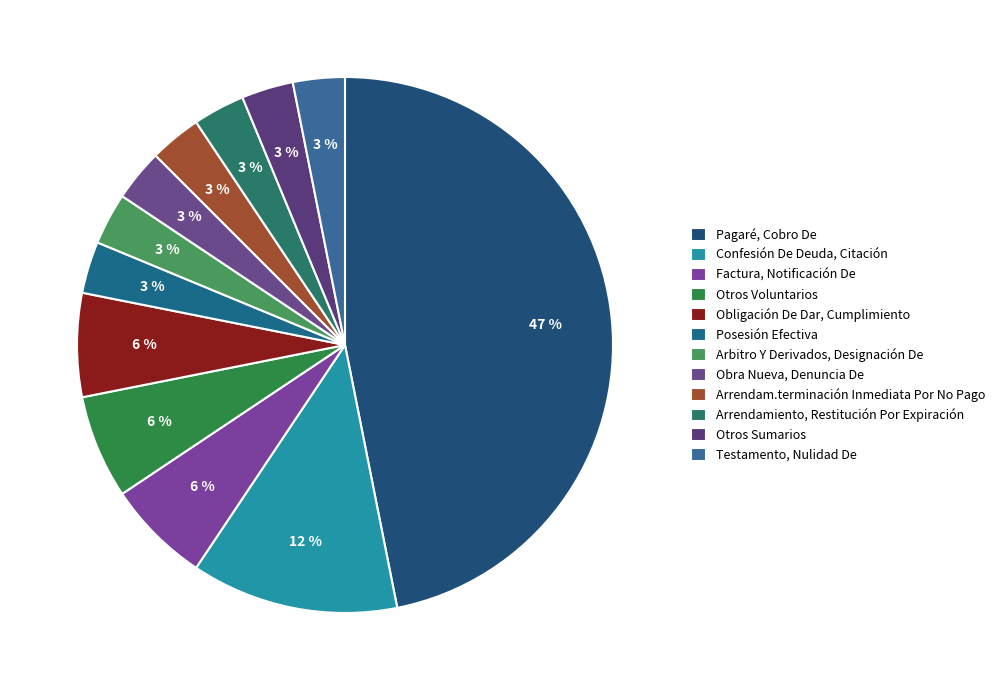

True or false: Obra Nueva, Denuncia De accounts for 3% of the total.

True